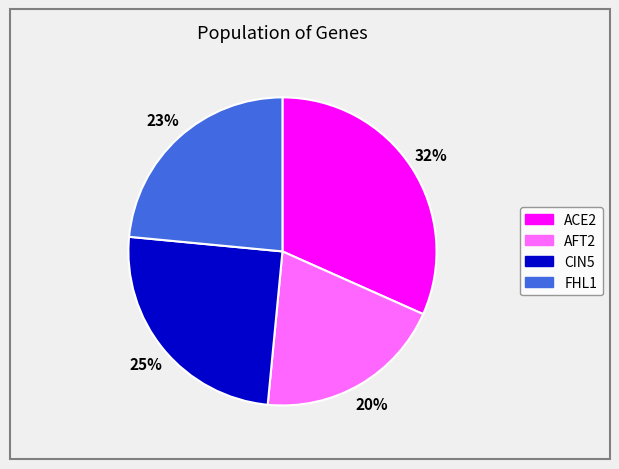

Is there any slice that represents more than half of the pie?

No